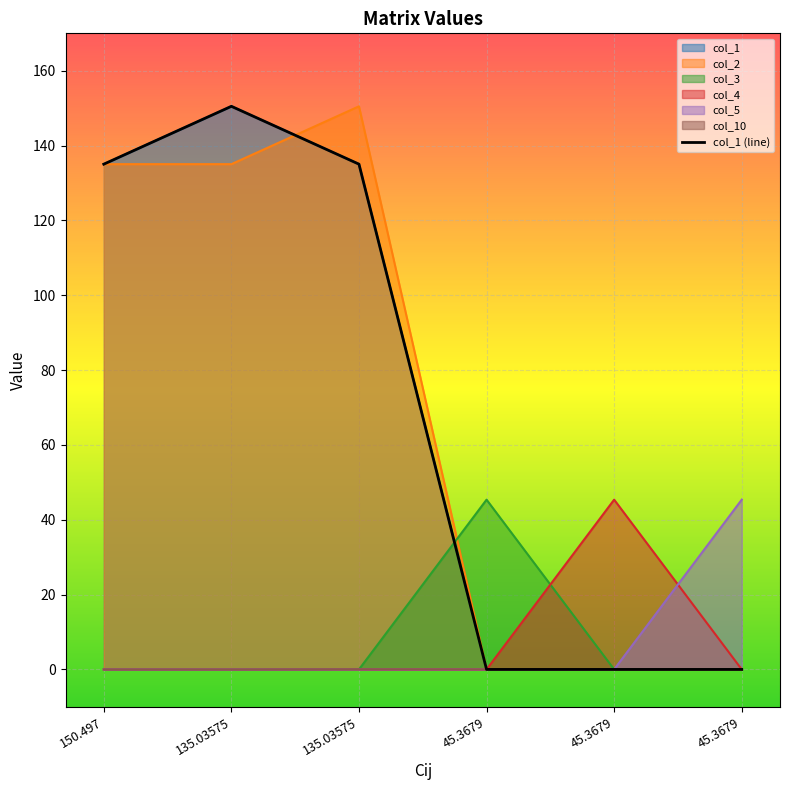

What is the label of the 6th point from the right?

150.497